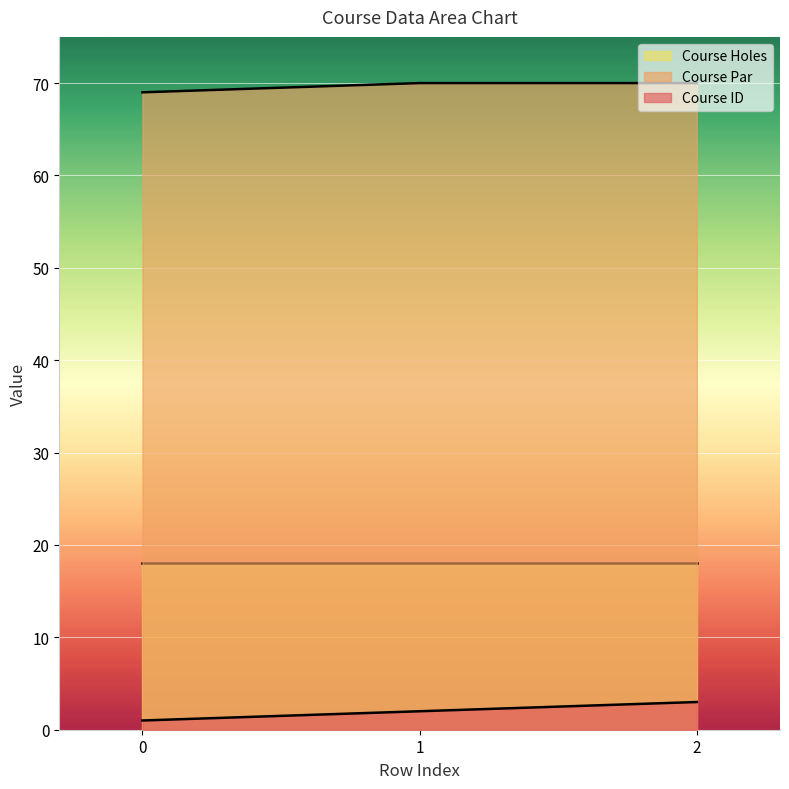

True or false: Course Par has a value of 70 at 1.

True